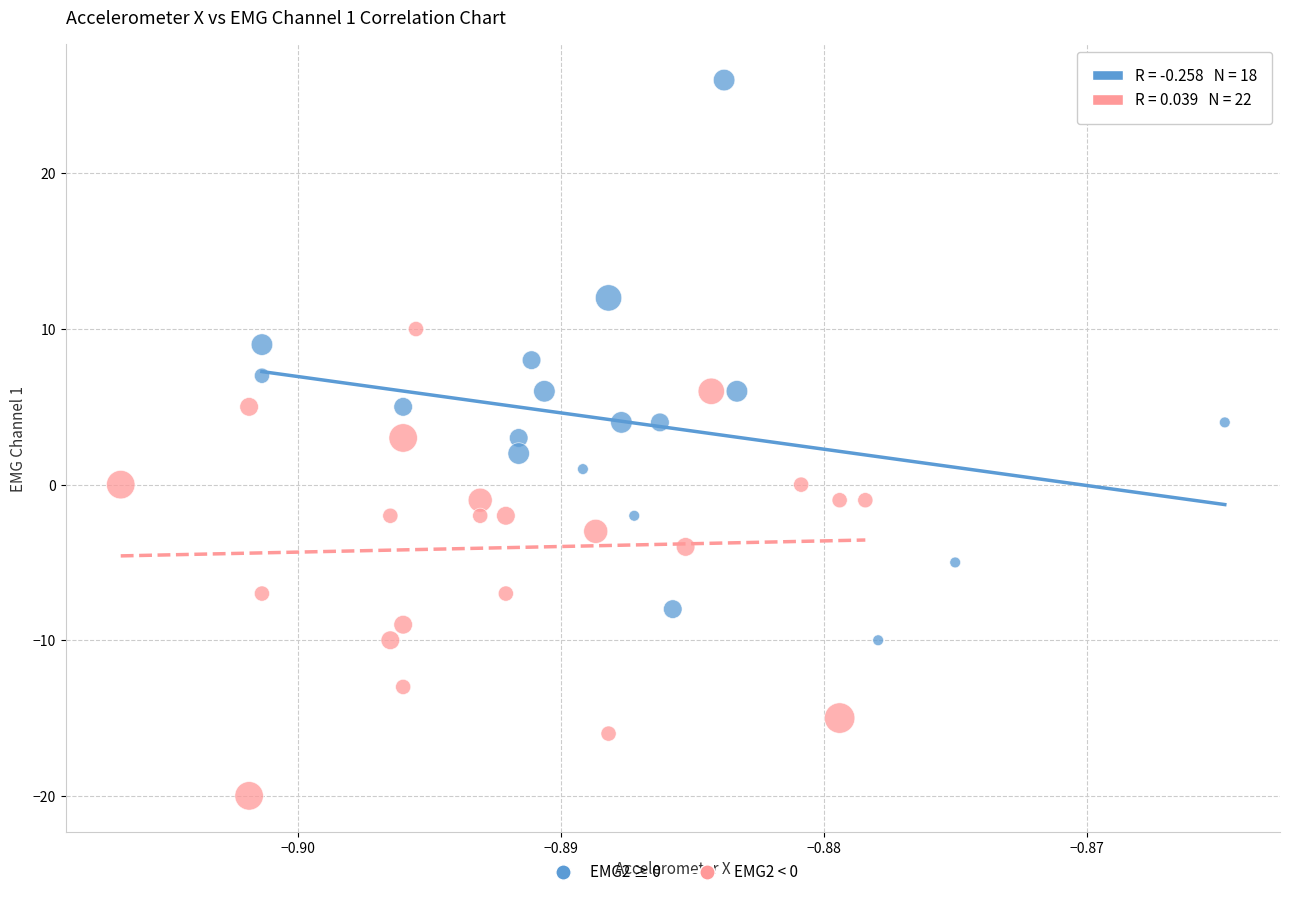

Which series has the widest spread of Y values?

EMG2 ≥ 0